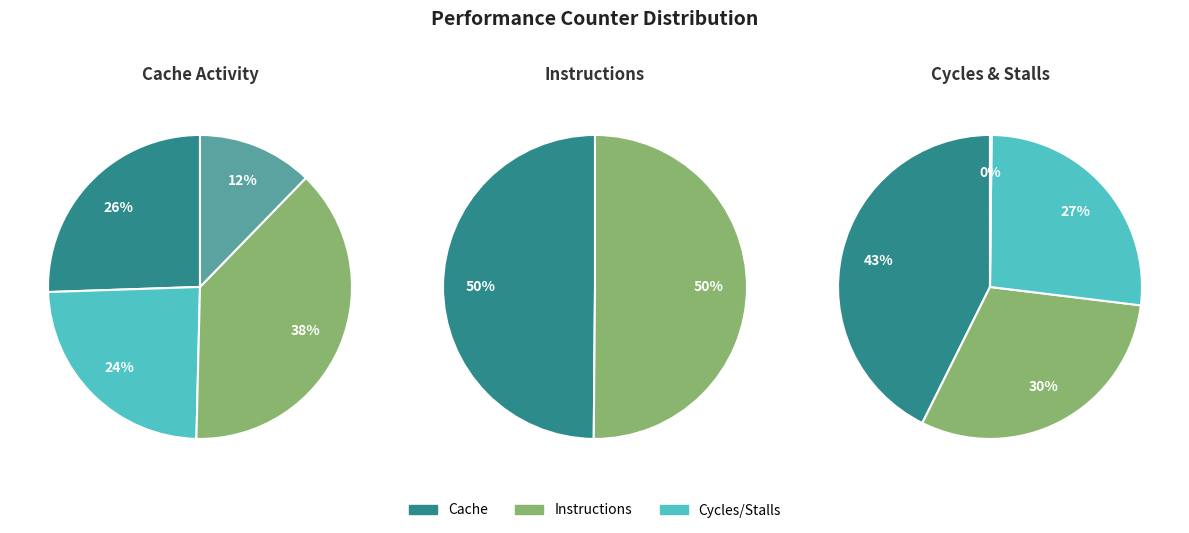

To the nearest percent, what is the difference between the largest and smallest slice percentages?

26%